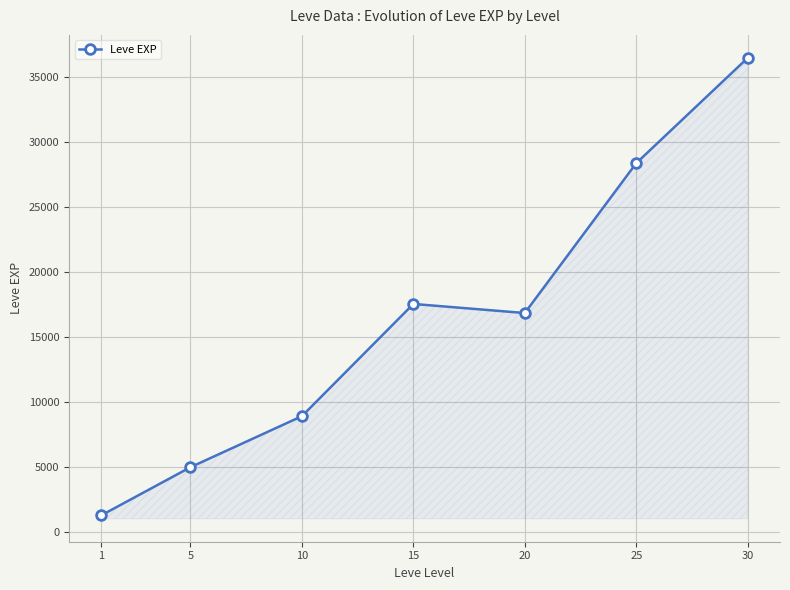

The chart shows a value of 1726.0 at 5. True or false?

False